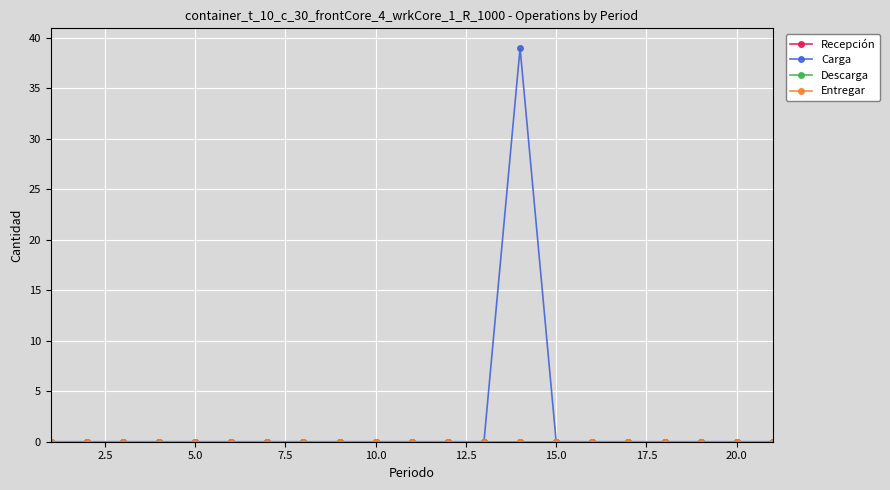

Reading right to left, what are all the values shown in this chart?

Recepción: 0	0	0	0	0	0	0	0	0	0	0	0	0	0	0	0	0	0	0	0	0
Carga: 0	0	0	0	0	0	0	39	0	0	0	0	0	0	0	0	0	0	0	0	0
Descarga: 0	0	0	0	0	0	0	0	0	0	0	0	0	0	0	0	0	0	0	0	0
Entregar: 0	0	0	0	0	0	0	0	0	0	0	0	0	0	0	0	0	0	0	0	0